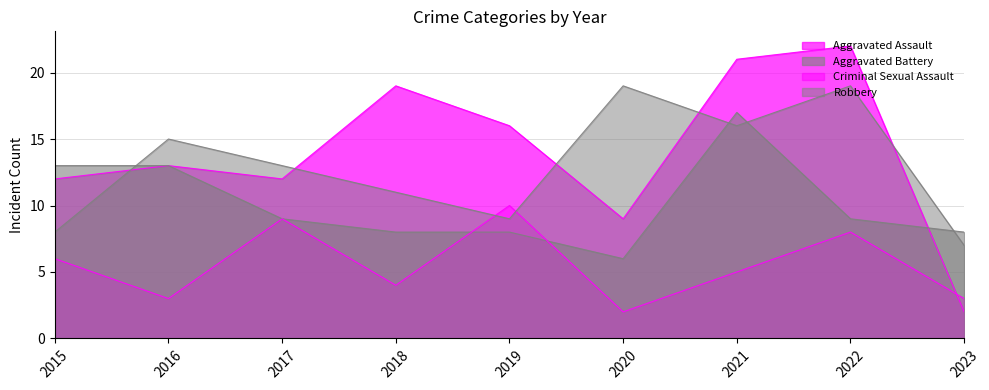

Between which two adjacent categories do Criminal Sexual Assault and Aggravated Assault first intersect?

2022 and 2023